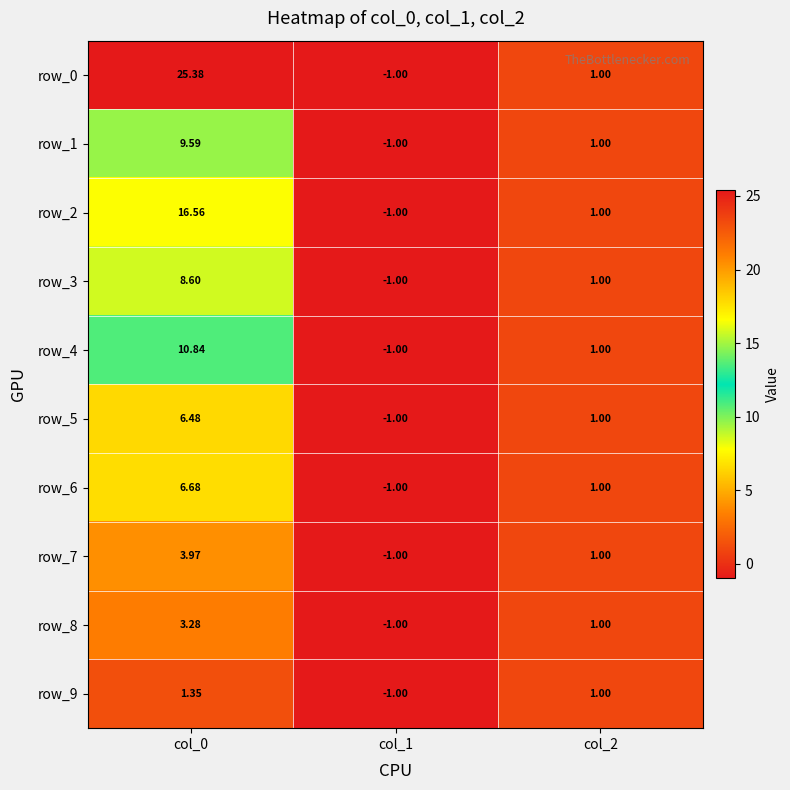

Is the value of row_3 at col_2 greater than the value of row_0 at col_0?

No